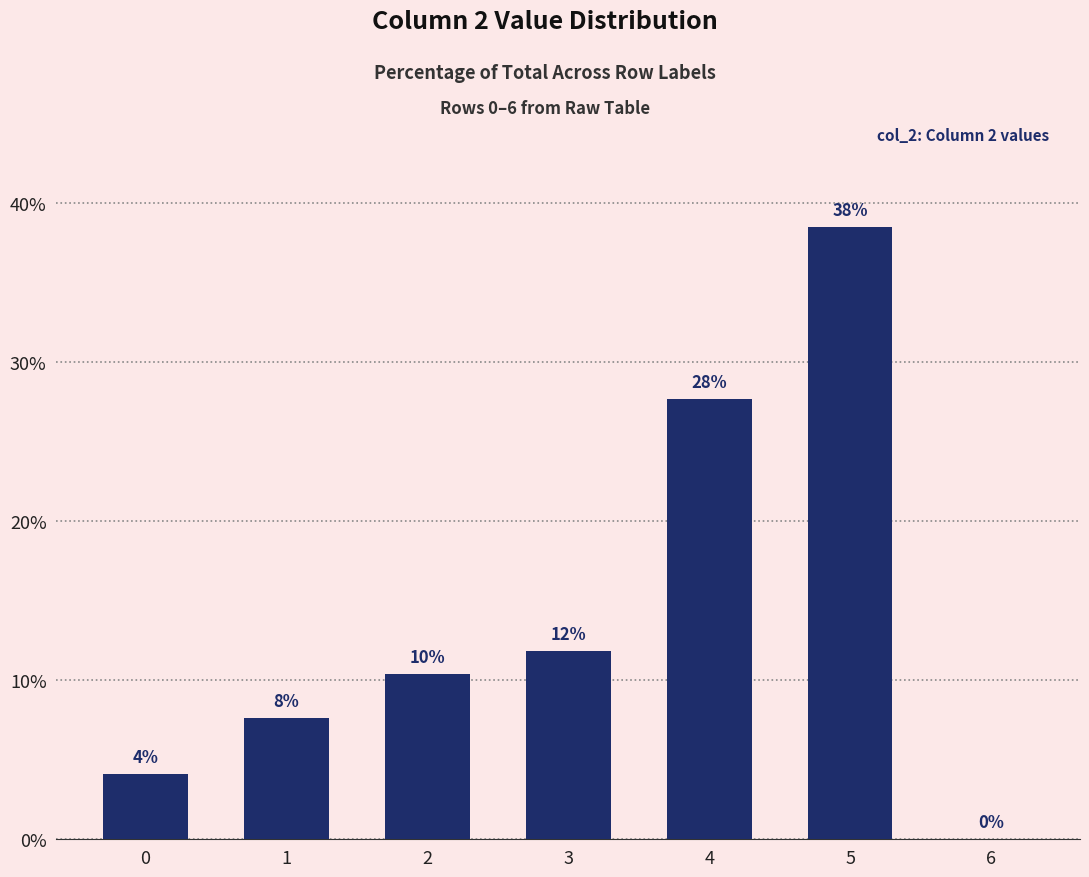

Are the bars horizontal?

No